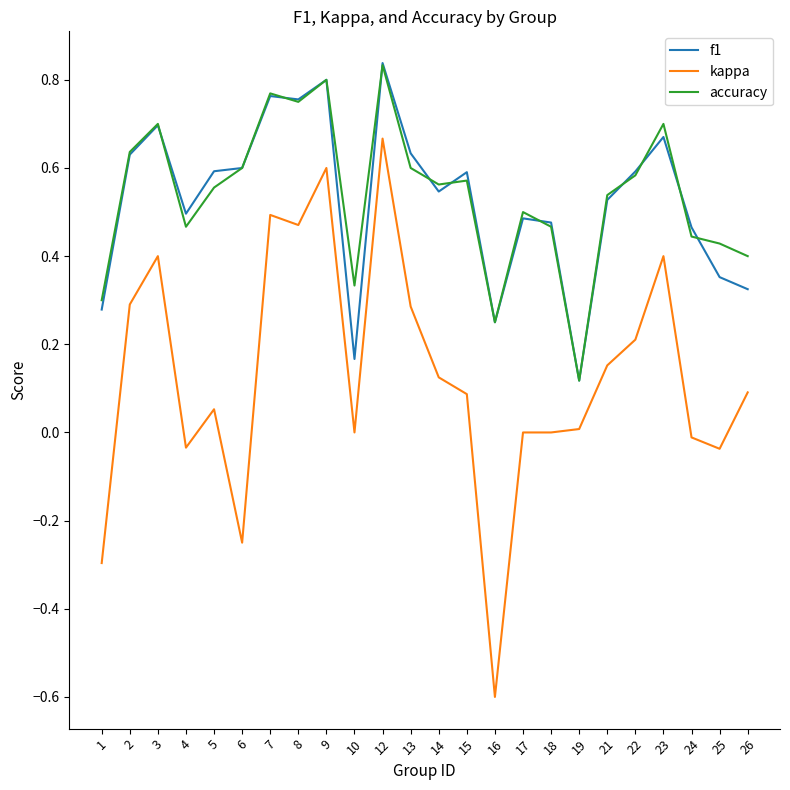

Which category has the highest value in the kappa series?

12